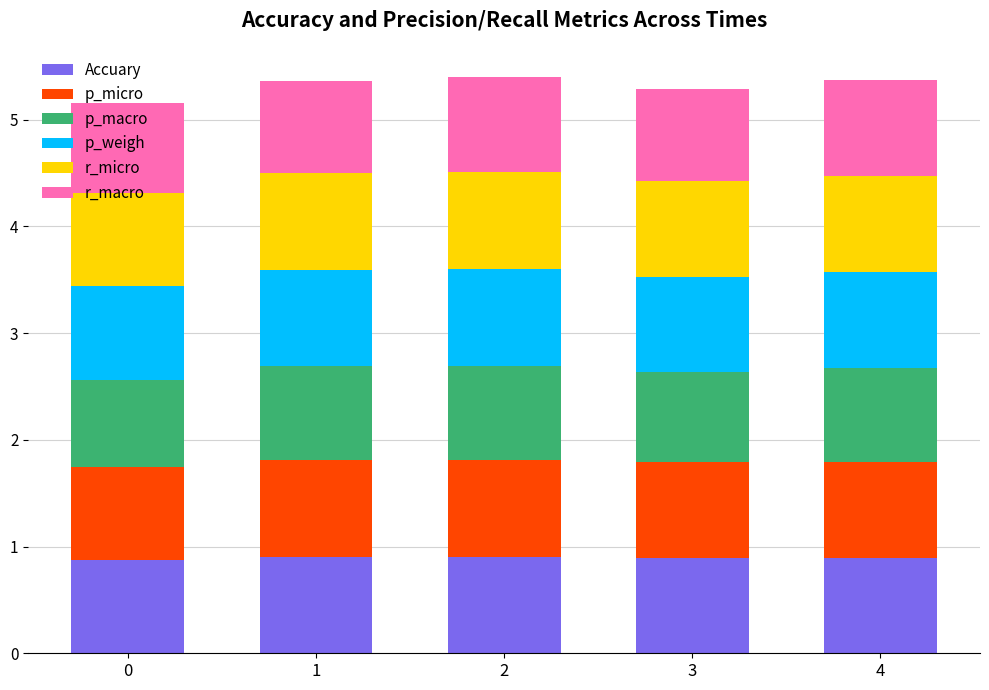

How many bars are there in total?

5